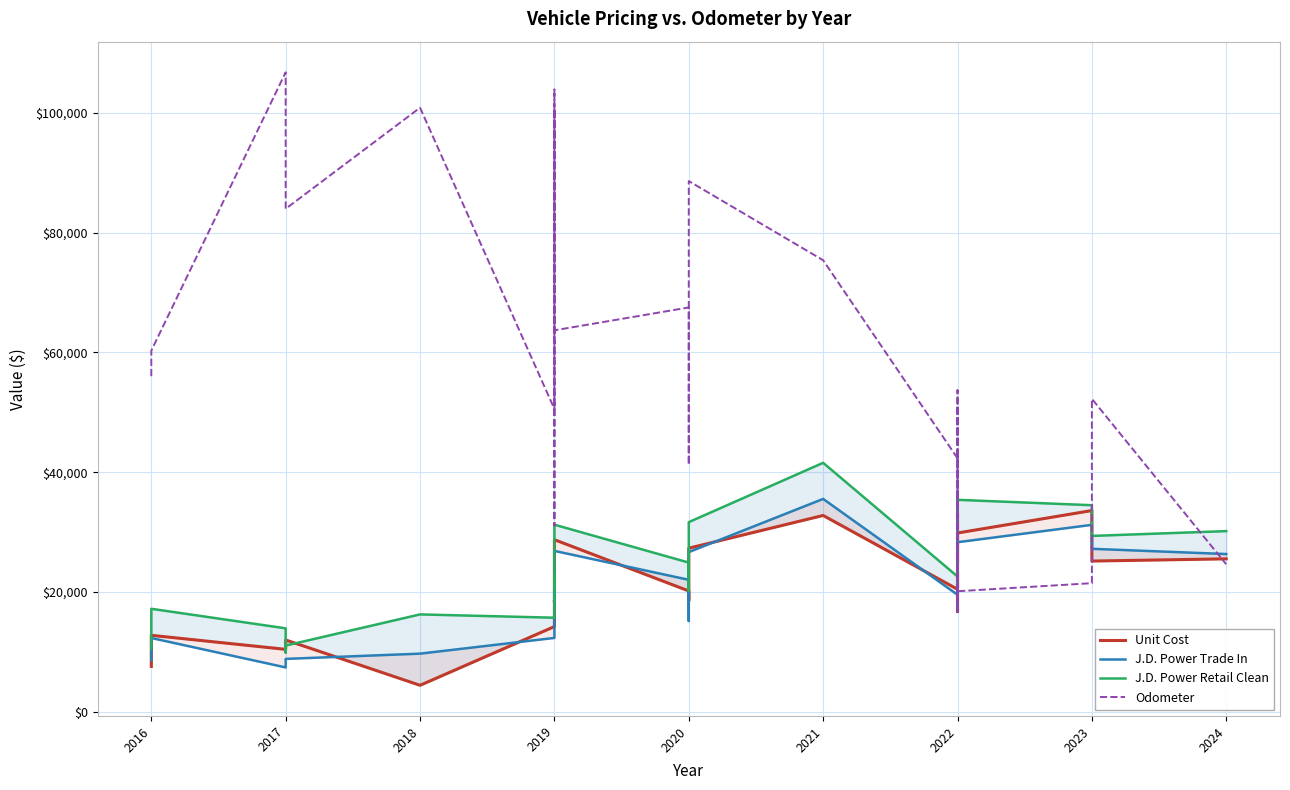

Is it true that Unit Cost equals 27326 at 2020?

True